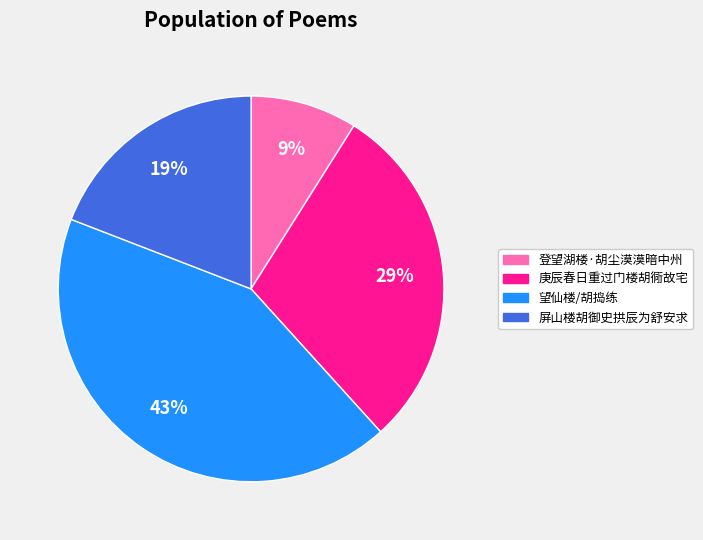

What is the largest slice in the pie chart?

望仙楼/胡捣练